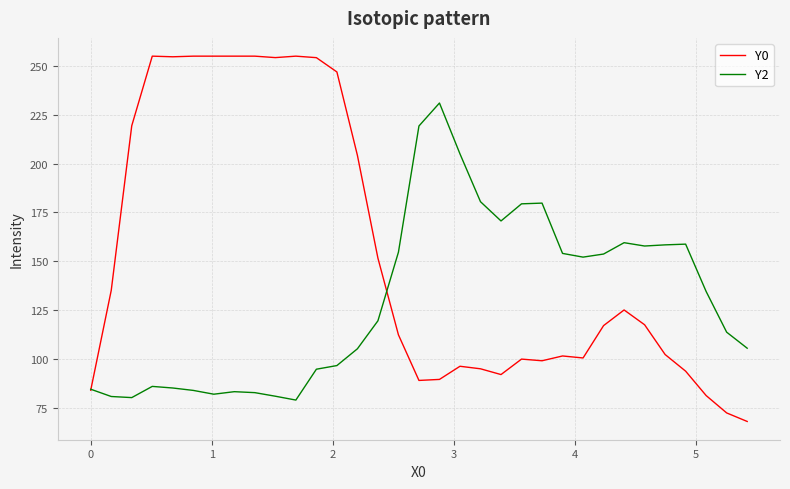

In Y2, how many points are lower than both neighbors (excluding endpoints)?

6